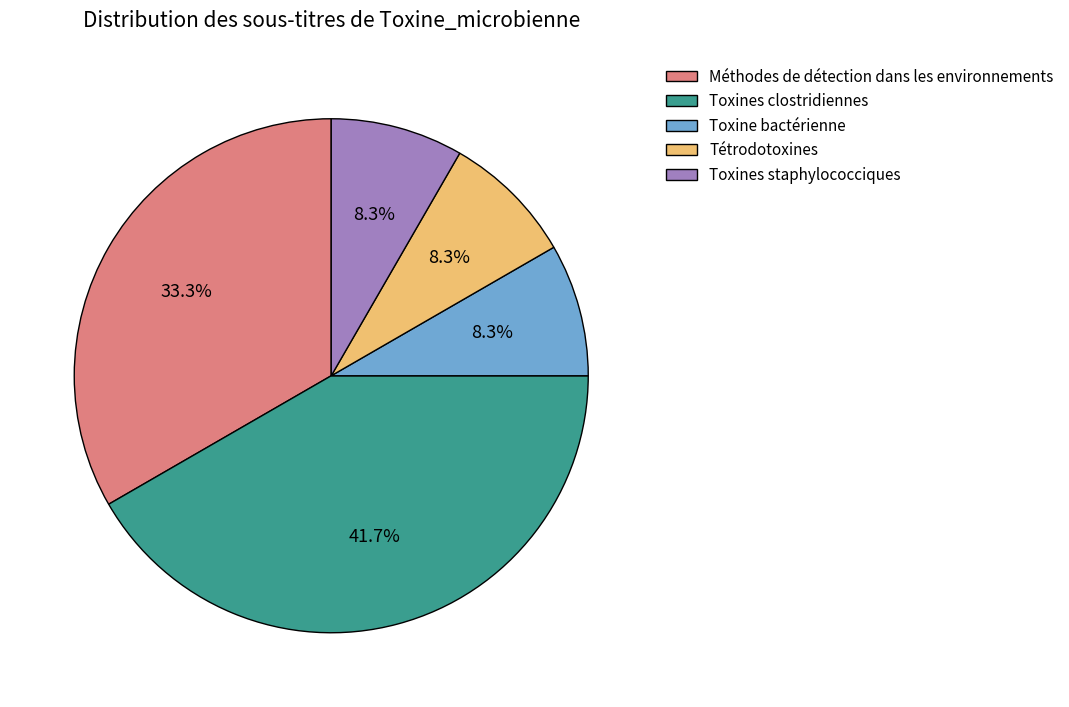

To the nearest percent, what portion does Toxines staphylococciques represent?

8%